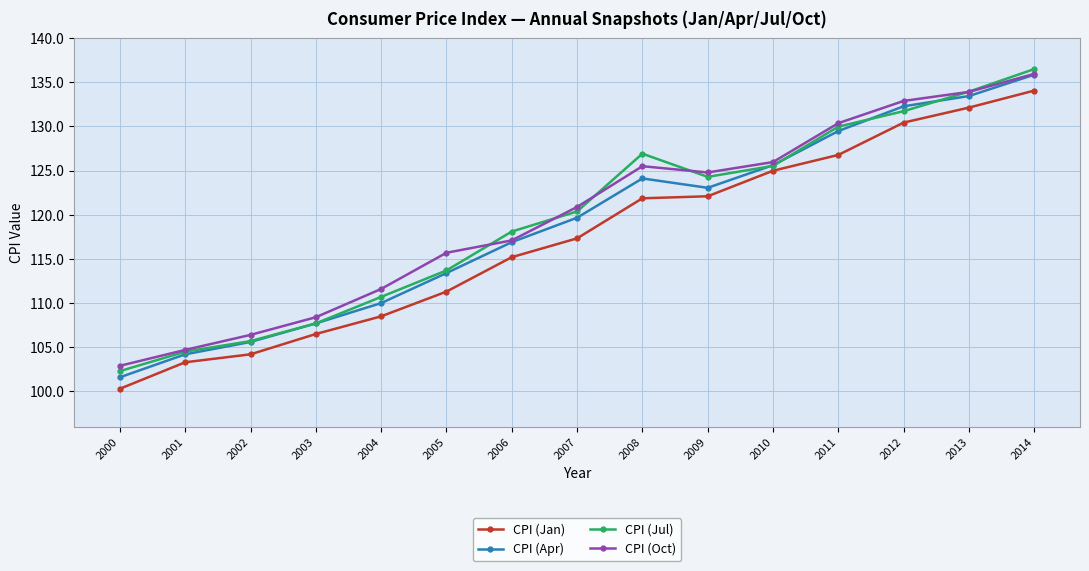

The CPI (Jul) series shows 72.6 at 2005. True or false?

False